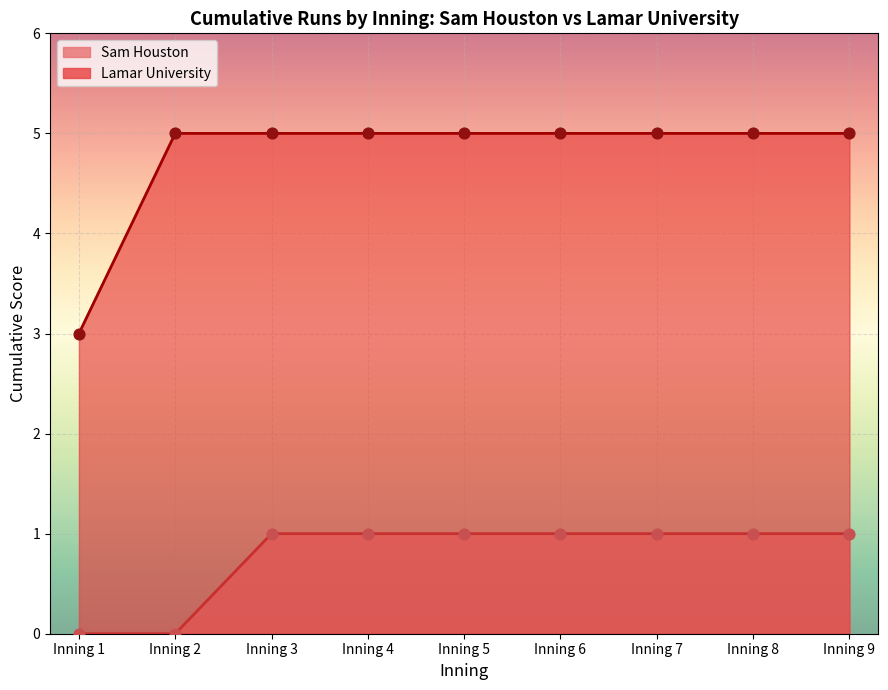

Which series reaches the minimum Y coordinate?

Sam Houston